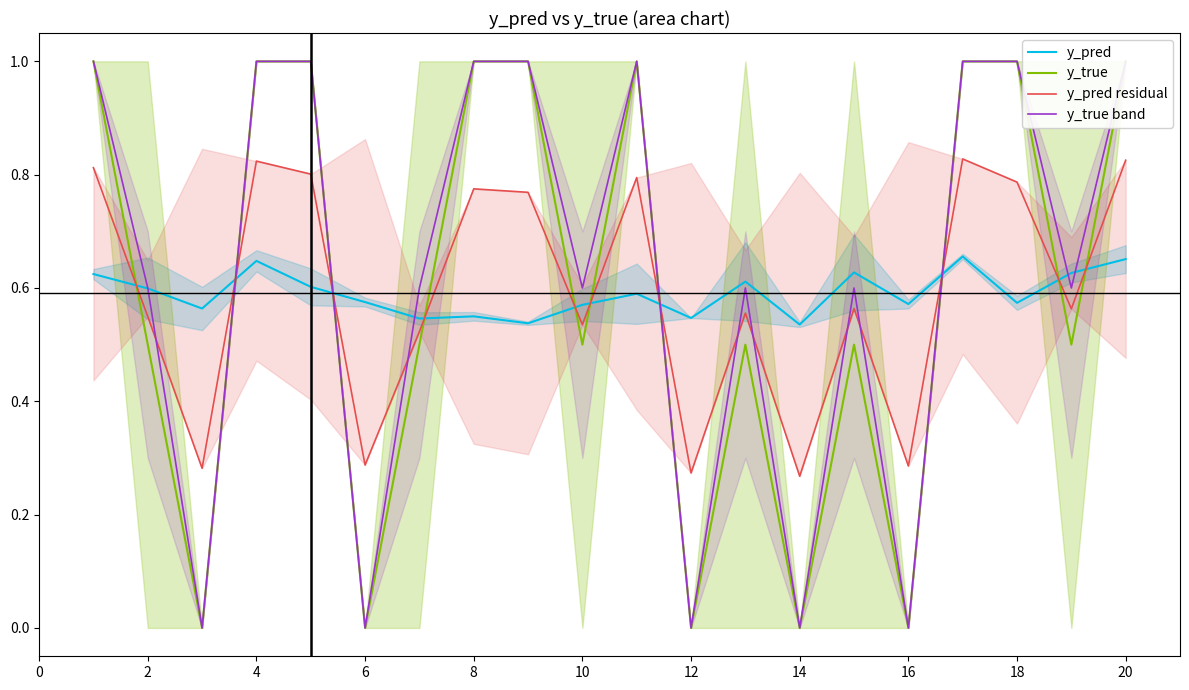

What is the label of the 3rd point from the left?

4